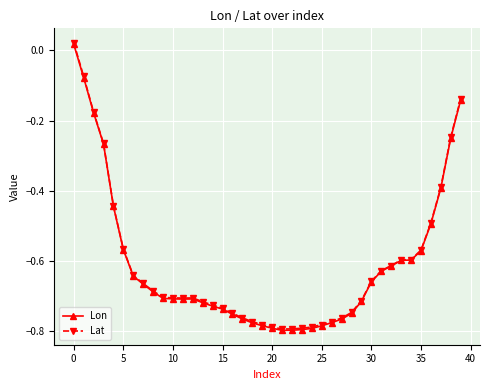

Which series has the largest range (max minus min)?

Lat